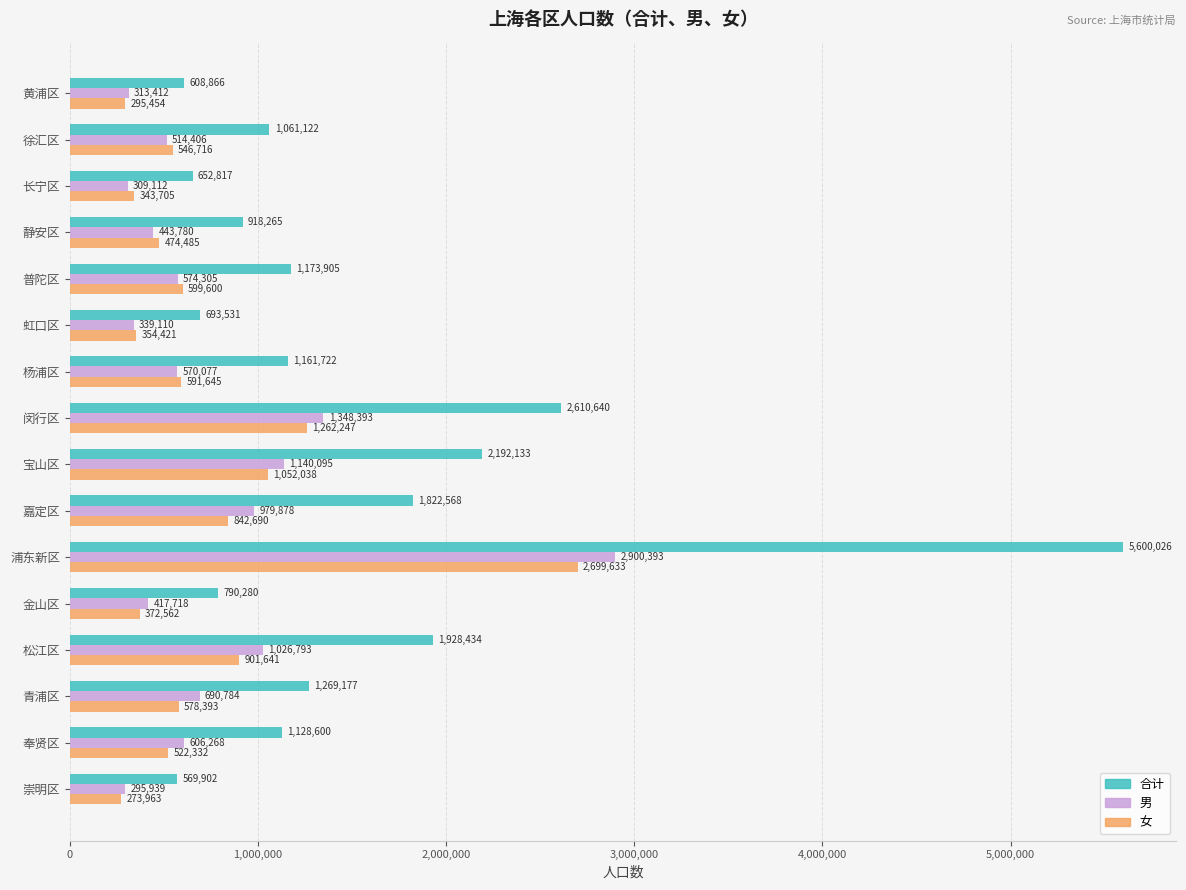

What is the spread (max minus min) of values at 松江区?

1026793